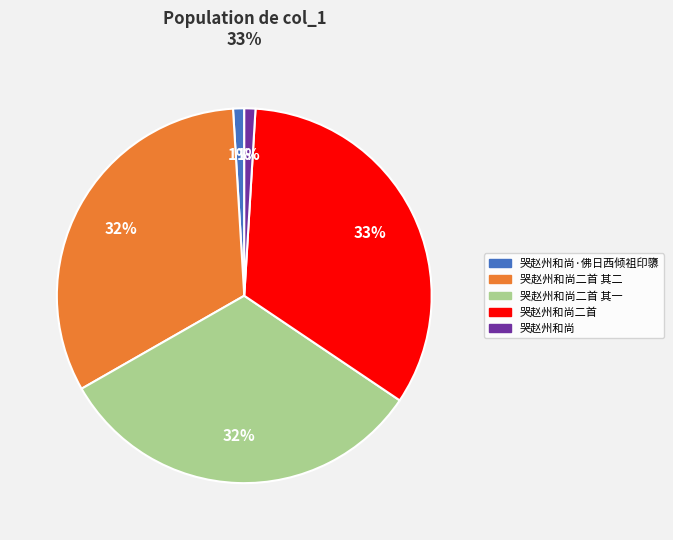

Is there any slice that represents more than half of the pie?

No